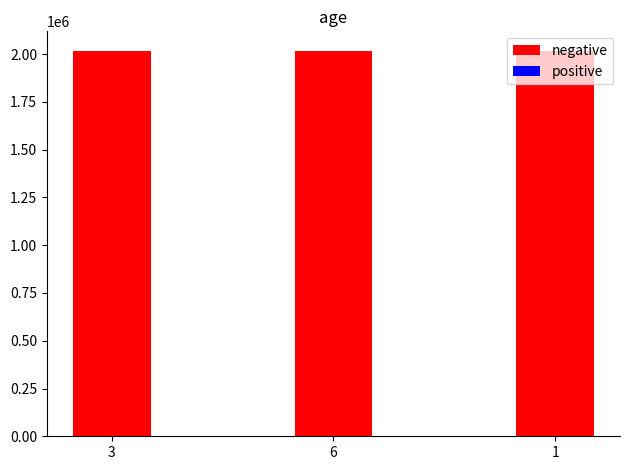

Count the positive values in the range 1 to 6.

3